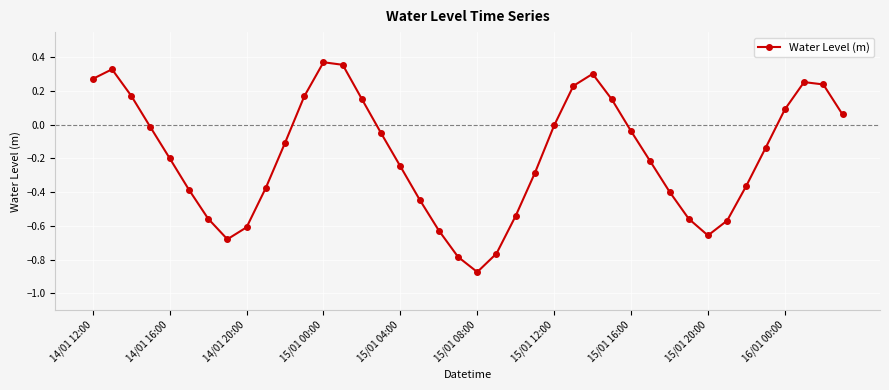

What is the difference between the second highest and minimum values?

1.2